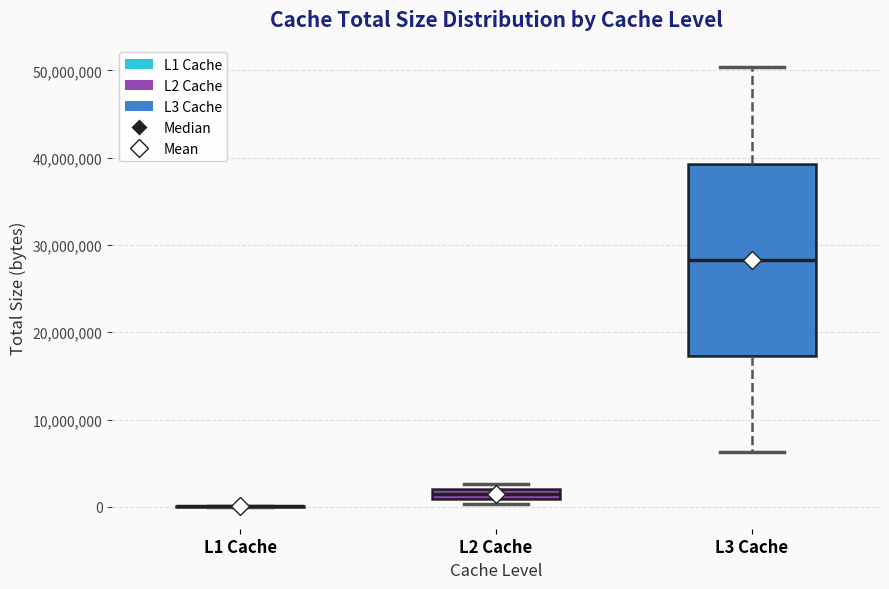

Comparing the boxes themselves (not the whiskers), which one is the tallest?

L3 Cache